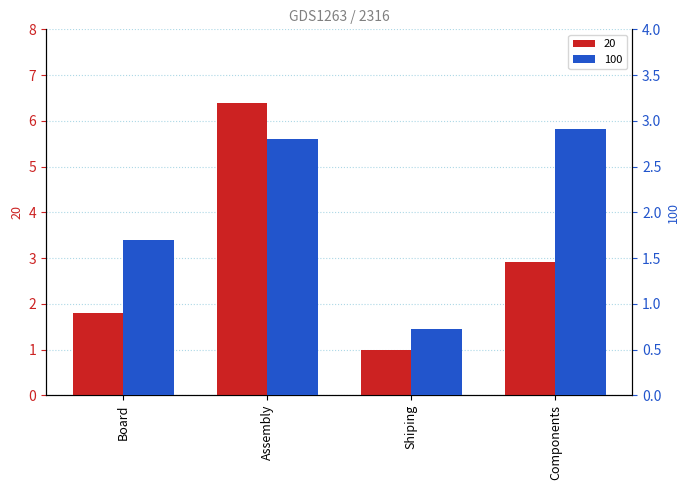

What is the difference between the highest and lowest values at Assembly?

3.6